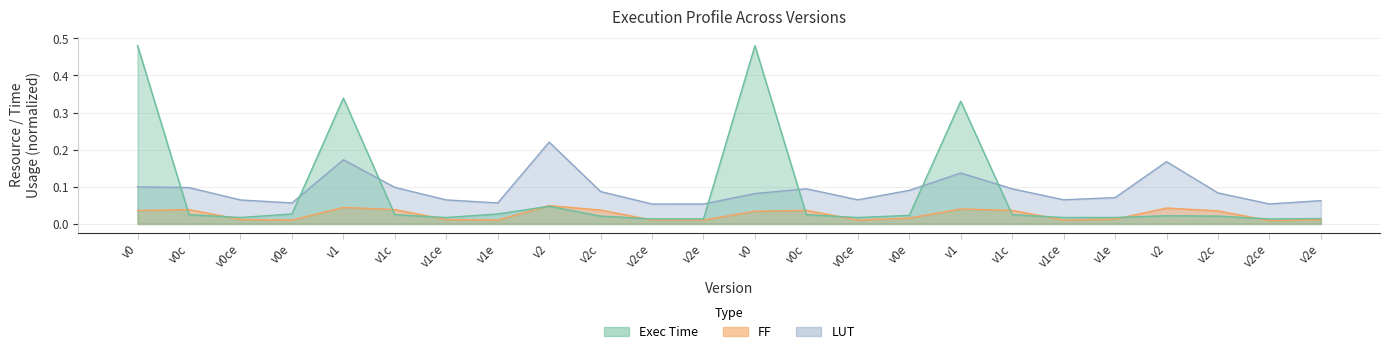

What are all the series names shown in the legend?

Exec Time, FF, LUT